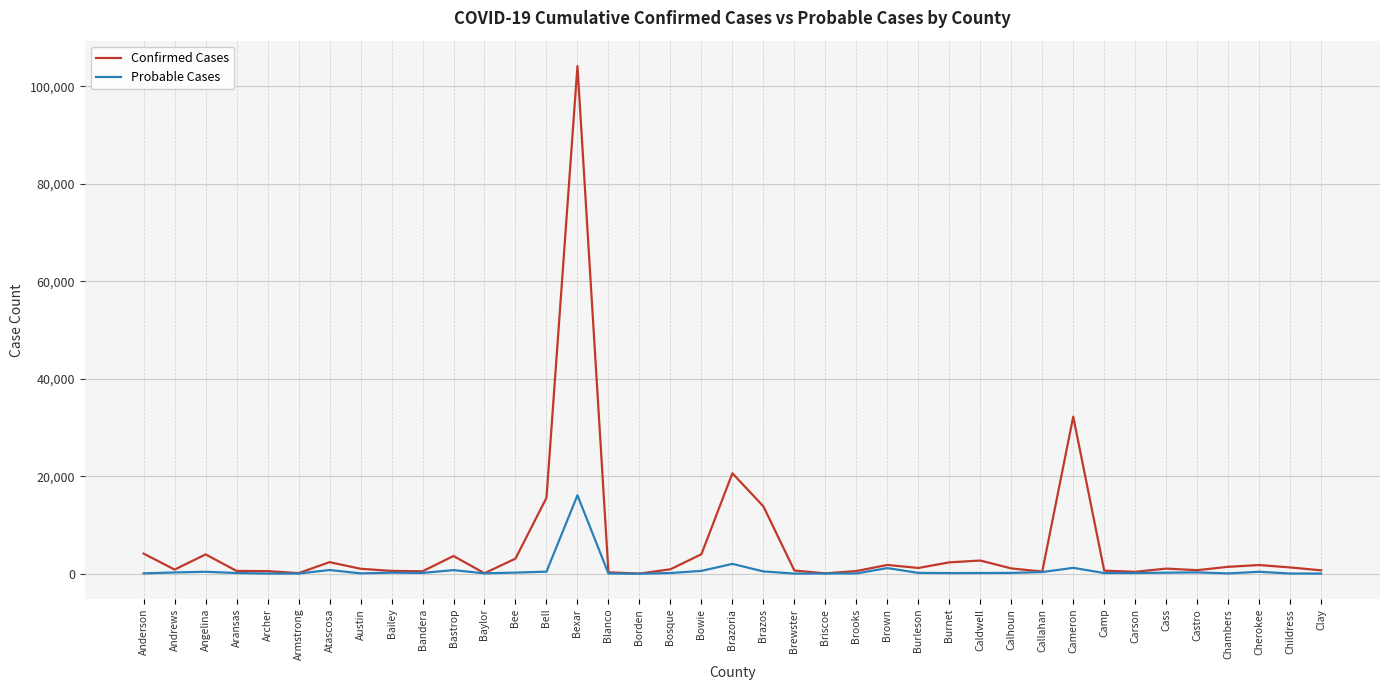

What is the difference between the maximum and minimum values in the Probable Cases series?

16098